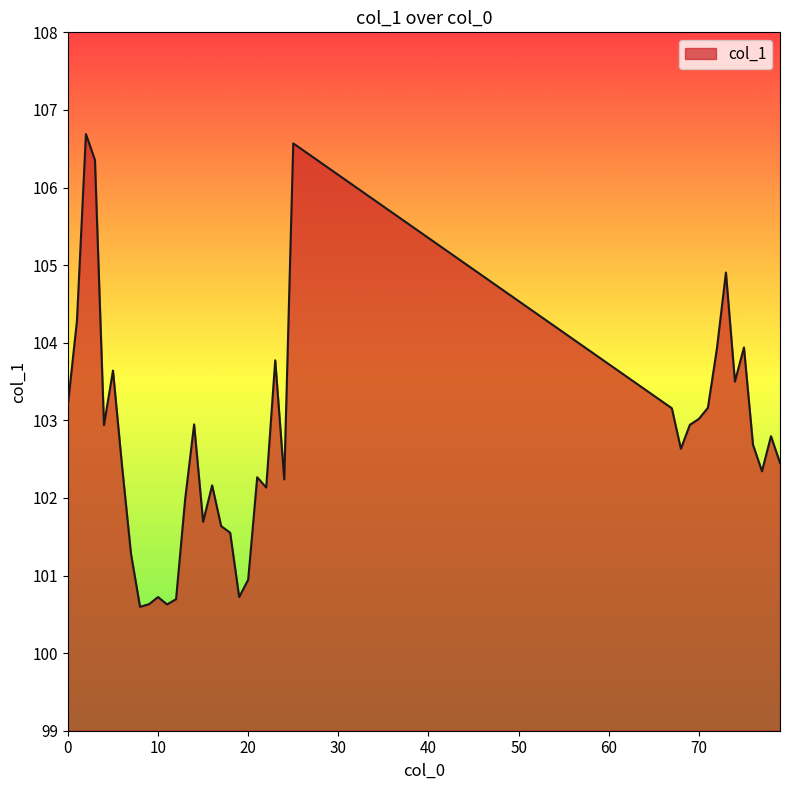

What is the greatest value displayed?

106.7